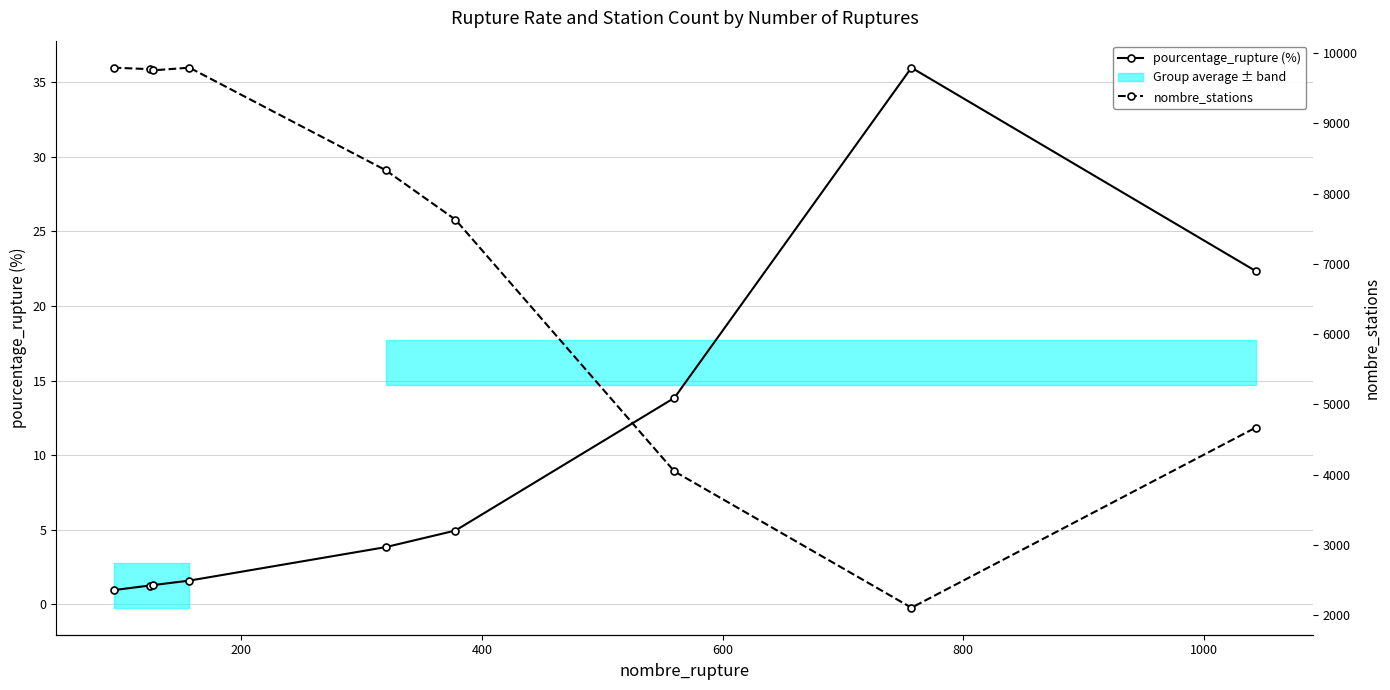

Rank the series by their maximum value, from lowest to highest.

pourcentage_rupture (%), nombre_stations